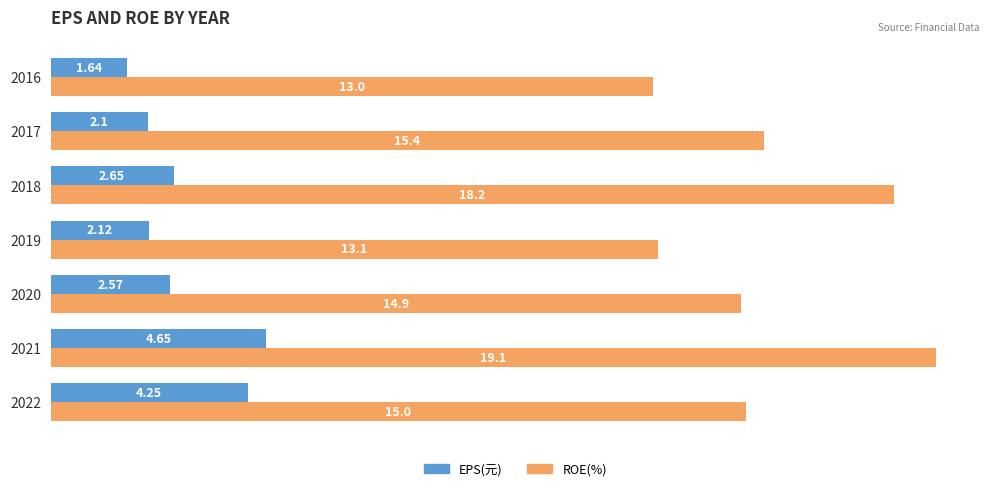

At which label is EPS(元) closest to 3?

2018